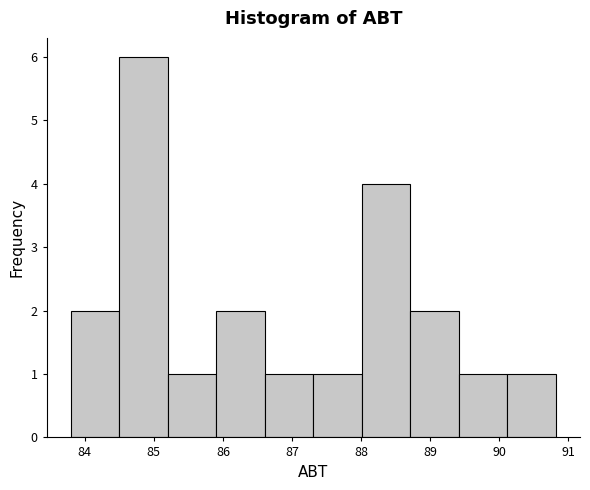

Reading left to right, list every bar in this chart as the range it spans on the x-axis followed by its height. Neither the bar edges nor the heights are printed on the chart, so give them approximately, as read against the axes.

83.8 to 84.5: 2
84.5 to 85.2: 6
85.2 to 85.9: 1
85.9 to 86.6: 2
86.6 to 87.3: 1
87.3 to 88.0: 1
88.0 to 88.7: 4
88.7 to 89.4: 2
89.4 to 90.1: 1
90.1 to 90.8: 1